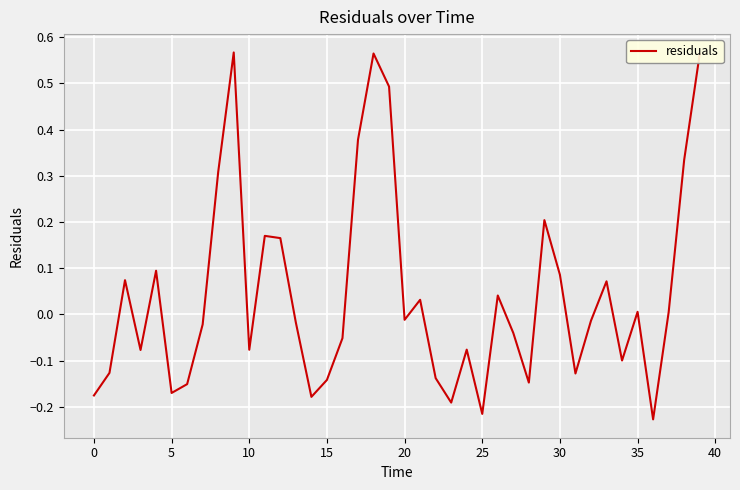

What is the difference between the maximum and minimum values?

0.8